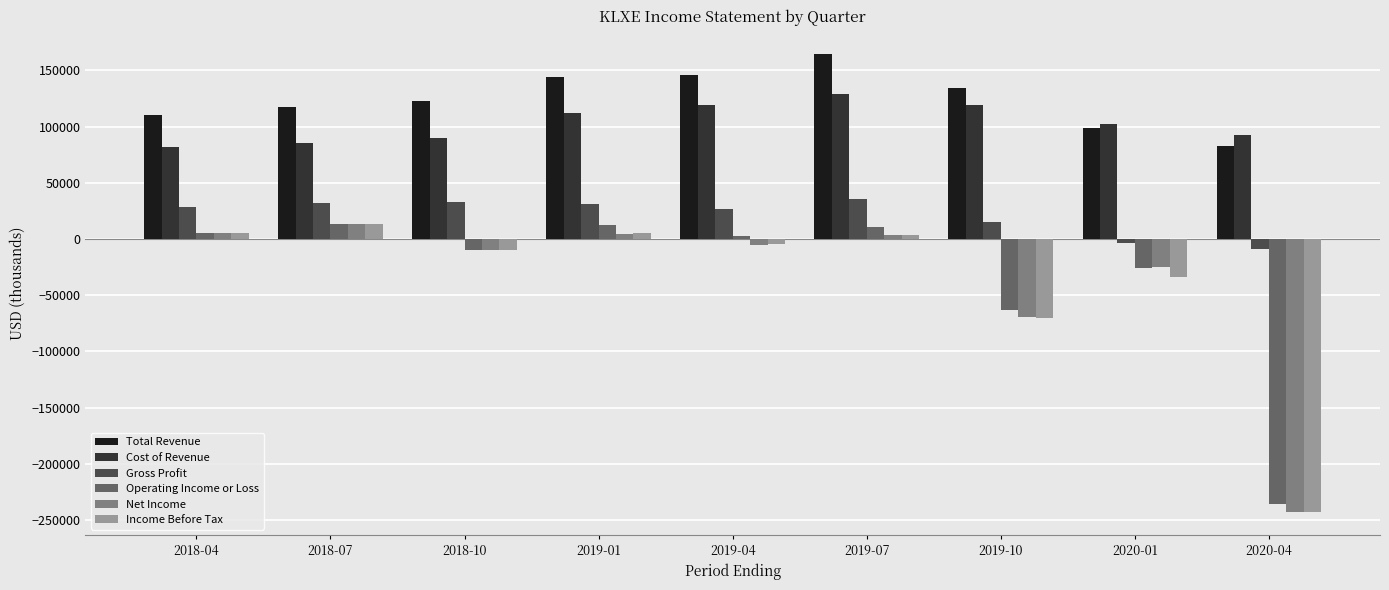

Which category has the lowest value across all series?

2020-04